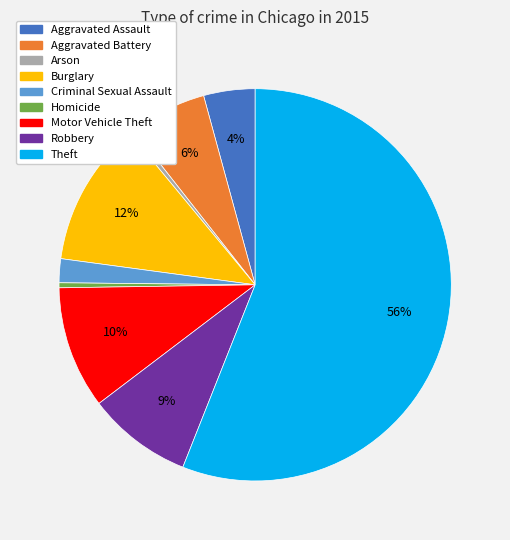

Do Homicide and Robbery together represent more than half of the pie?

No